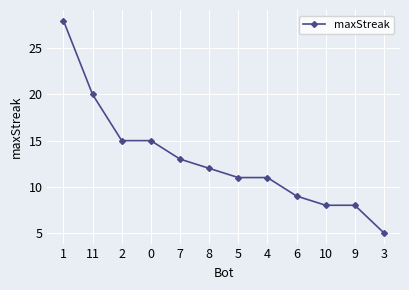

What is the difference between the maximum and second lowest values?

20